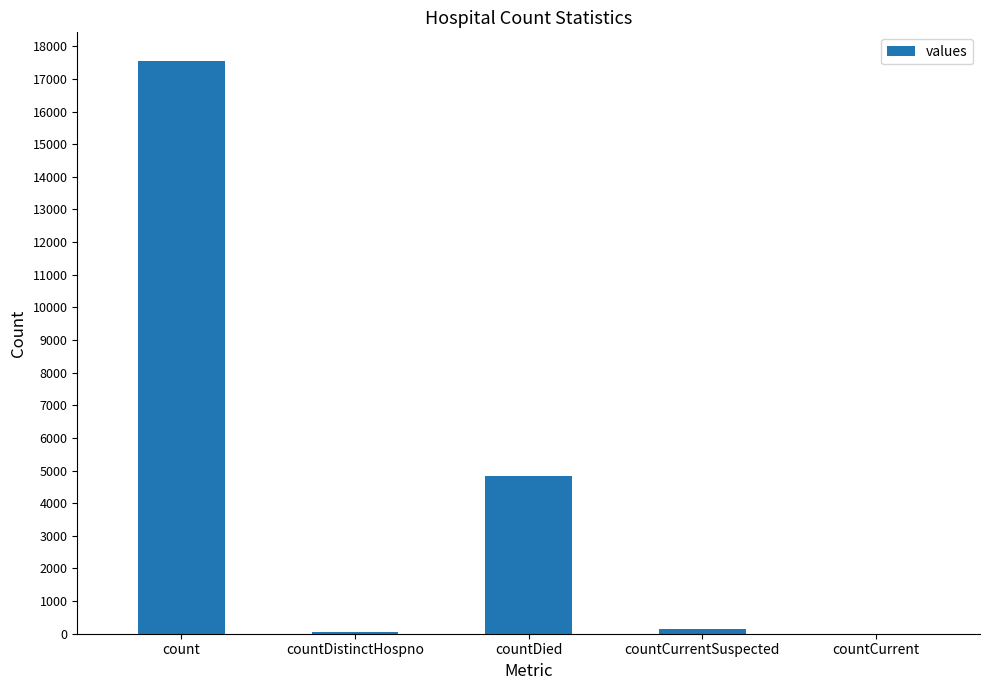

How many series are shown in this chart?

1